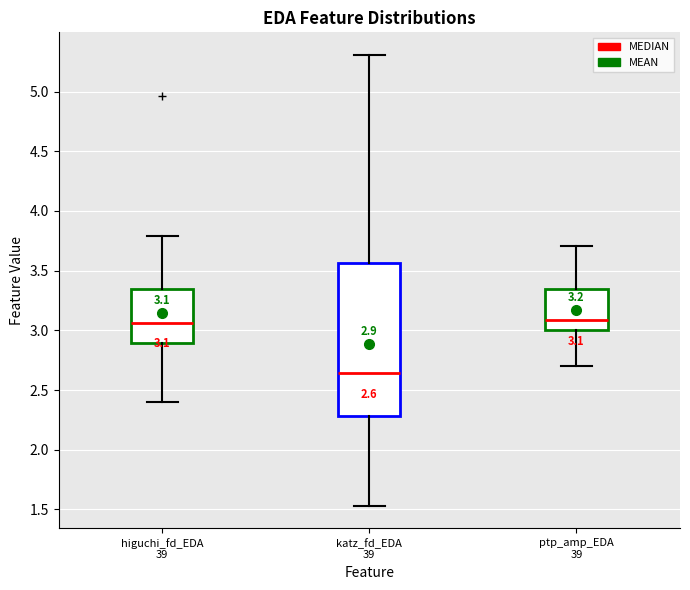

Comparing the boxes themselves (not the whiskers), which one is the tallest?

katz_fd_EDA 39